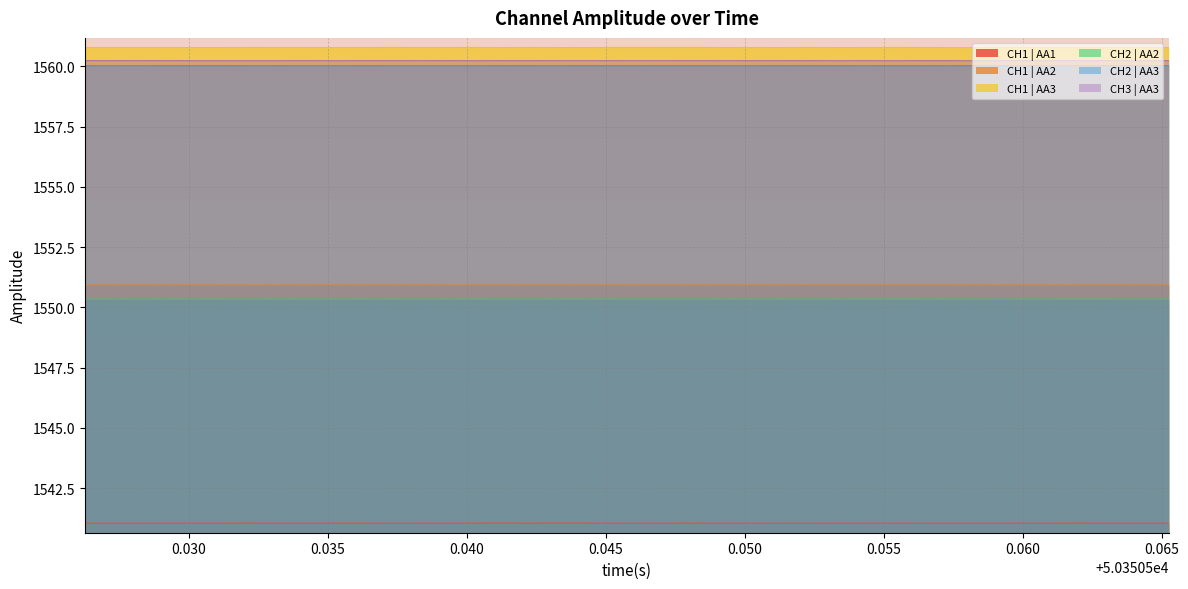

What is the lowest value of the CH2 | AA2 series?

1550.3